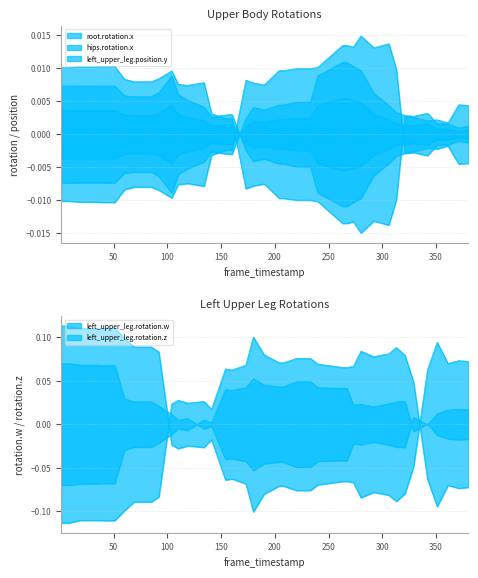

Is the value of hips.rotation.x at 22 greater than the value of left_upper_leg.rotation.z at 39?

No